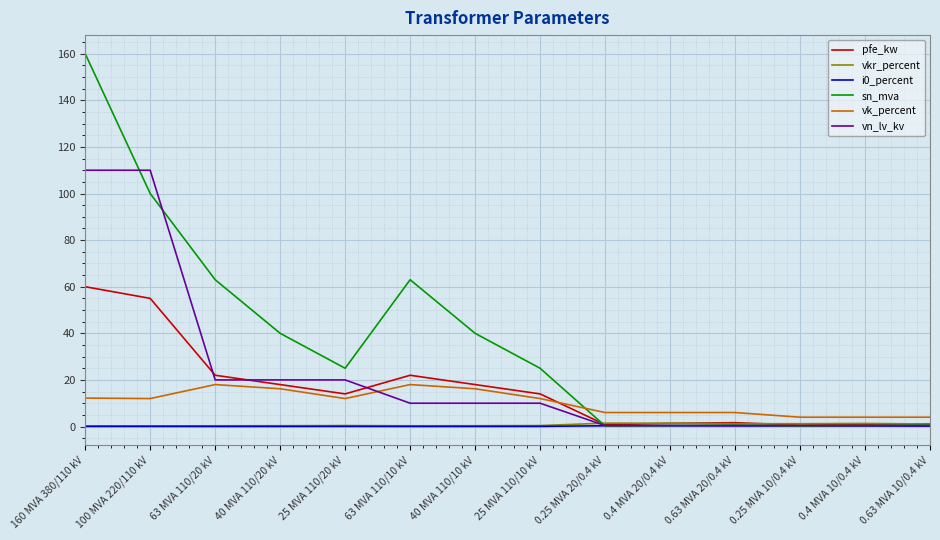

Which series has the largest range (max minus min)?

sn_mva